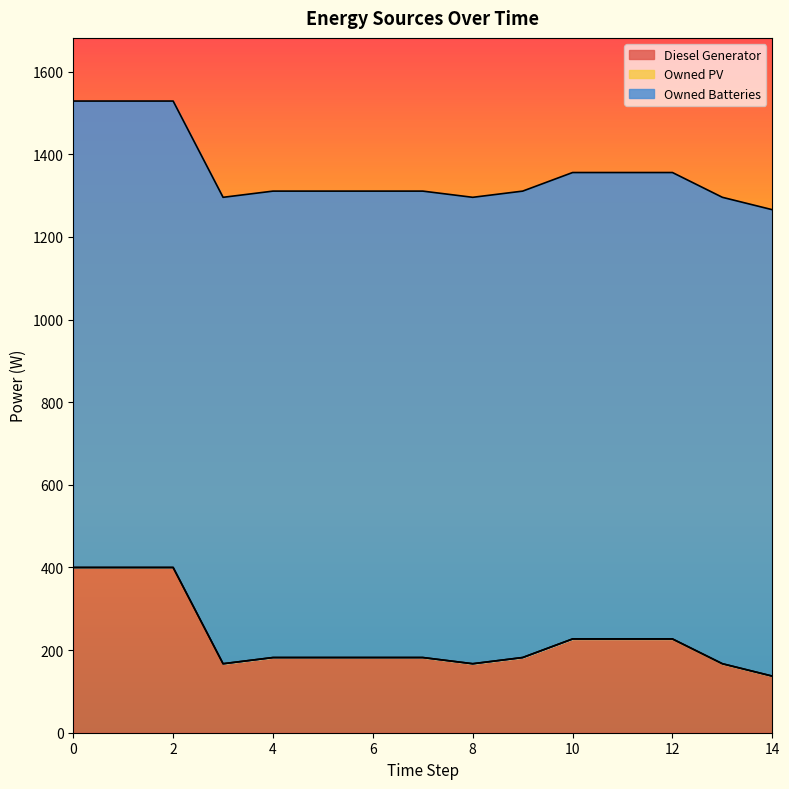

True or false: Owned Batteries has a value of 1129 at 10.

True